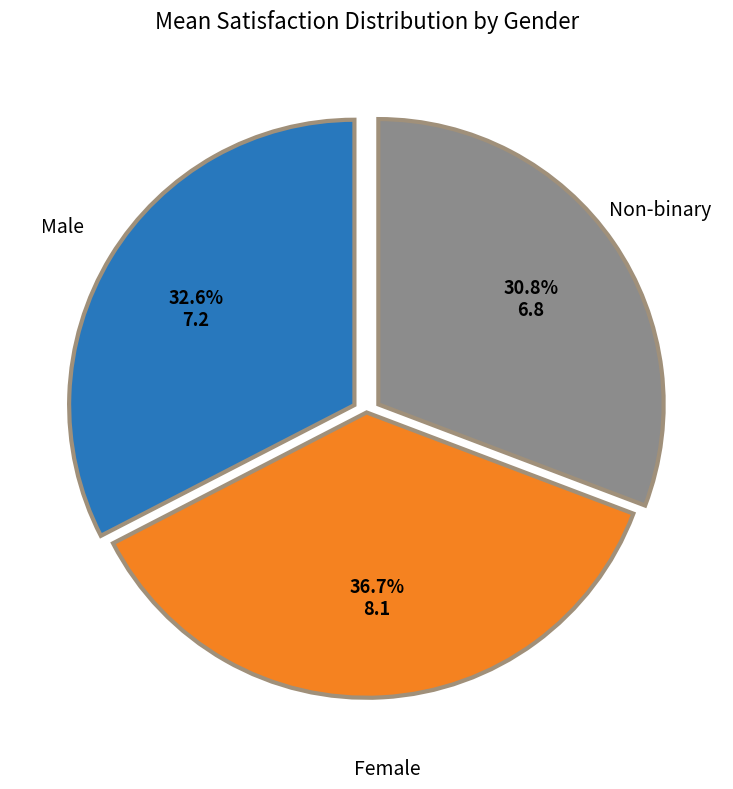

Is there a majority slice in this chart?

No